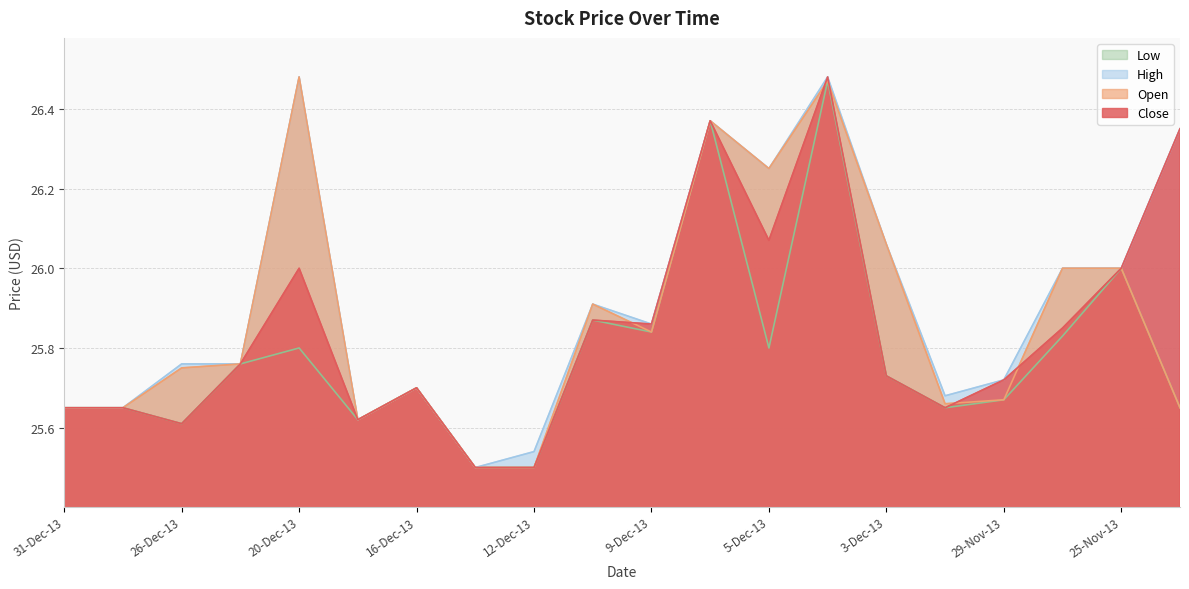

True or false: Close has a value of 11.4 at 12-Dec-13.

False